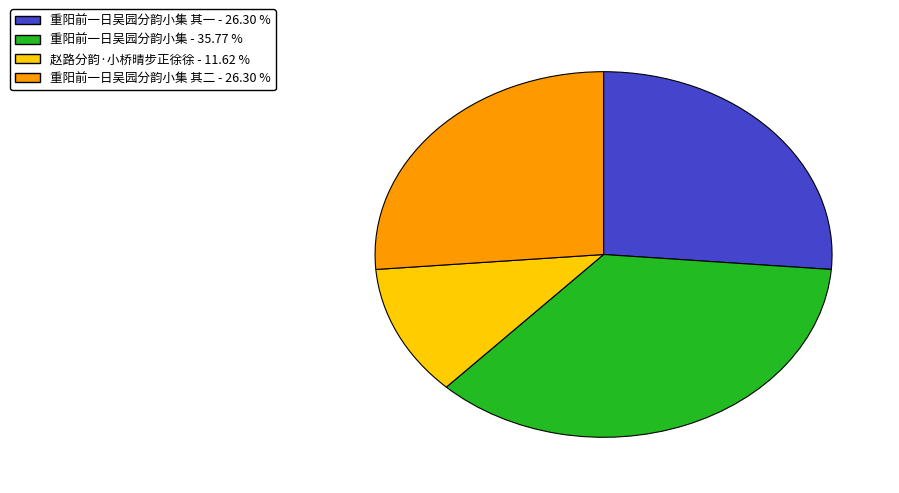

Does any single category account for the majority?

No